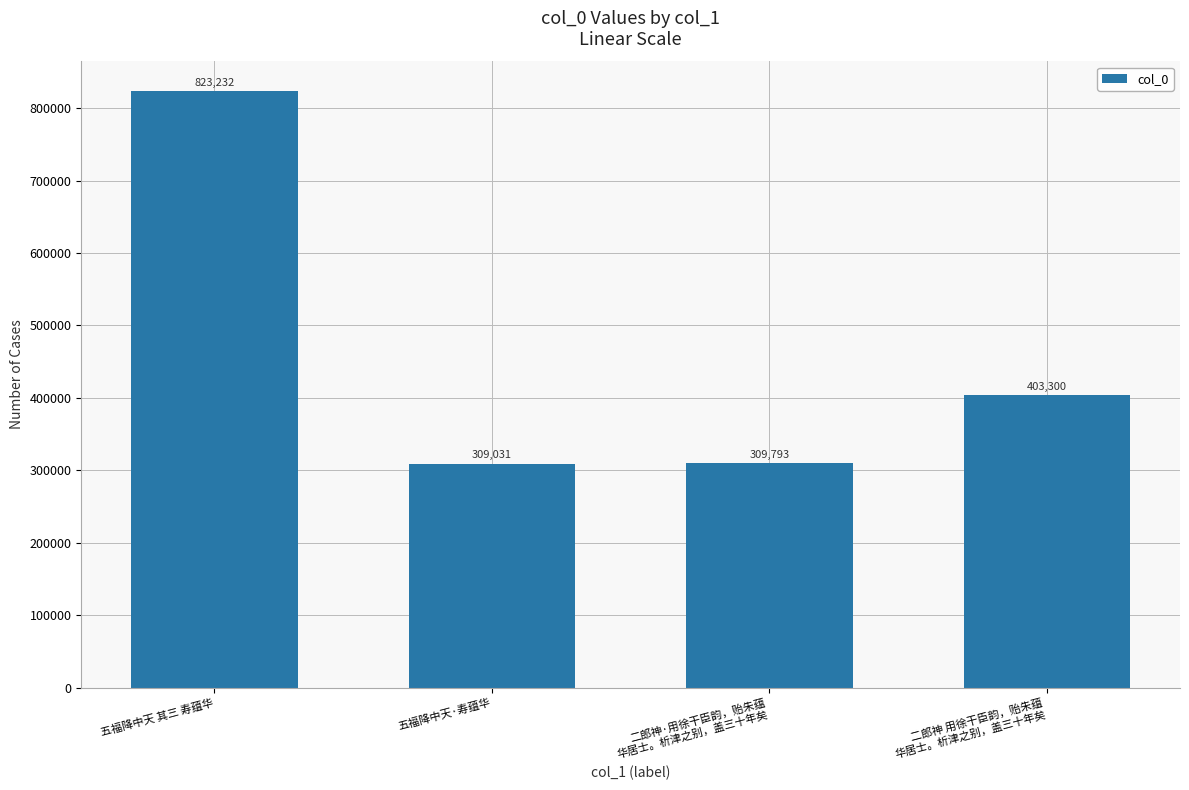

What position from the right is 五福降中天·寿蕴华?

3